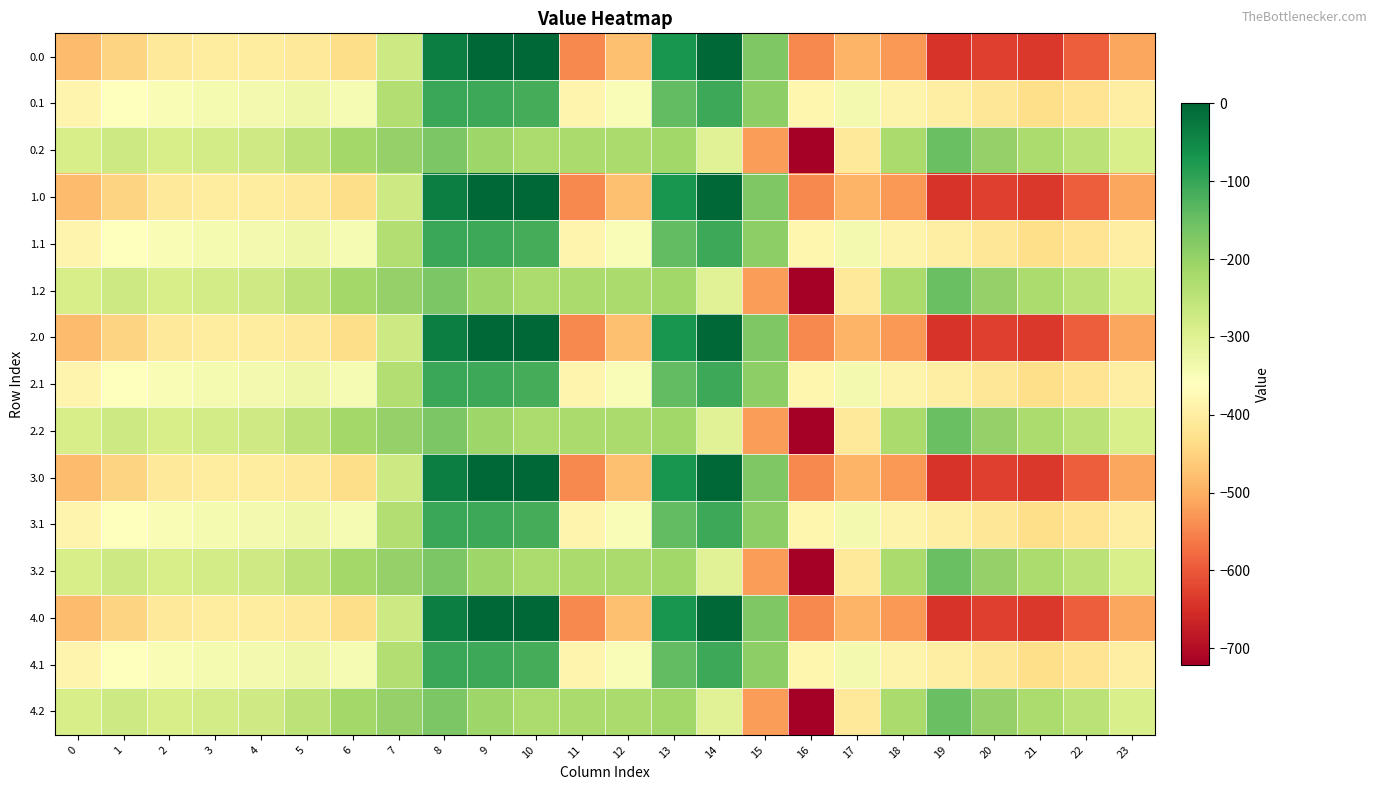

Reading left to right, extract all data points from this chart.

0.0: 0=-482.0	1=-449.5	2=-410.3	3=-404.4	4=-404.9	5=-410.8	6=-435.0	7=-270.7	8=-35.0	9=0.0	10=0.0	11=-544.3	12=-477.2	13=-70.2	14=-0.3	15=-172.8	16=-545.4	17=-493.8	18=-529.6	19=-644.5	20=-629.9	21=-638.4	22=-592.3	23=-511.3
0.1: 0=-384.6	1=-361.1	2=-347.9	3=-342.7	4=-339.6	5=-329.5	6=-345.2	7=-234.9	8=-102.3	9=-104.8	10=-114.0	11=-384.7	12=-350.8	13=-141.2	14=-105.5	15=-190.4	16=-380.5	17=-340.1	18=-388.5	19=-399.7	20=-414.5	21=-432.4	22=-419.9	23=-399.4
0.2: 0=-287.1	1=-272.7	2=-285.5	3=-281.0	4=-274.4	5=-248.1	6=-216.4	7=-199.0	8=-169.5	9=-209.6	10=-228.0	11=-225.2	12=-224.3	13=-212.2	14=-301.9	15=-522.2	16=-721.2	17=-409.5	18=-223.1	19=-151.1	20=-199.2	21=-226.4	22=-247.4	23=-287.5
1.0: 0=-482.0	1=-449.5	2=-410.3	3=-404.4	4=-404.9	5=-410.8	6=-435.0	7=-270.7	8=-35.0	9=0.0	10=0.0	11=-544.3	12=-477.2	13=-70.2	14=-0.3	15=-172.8	16=-545.4	17=-493.8	18=-529.6	19=-644.5	20=-629.9	21=-638.4	22=-592.3	23=-511.3
1.1: 0=-384.6	1=-361.1	2=-347.9	3=-342.7	4=-339.6	5=-329.5	6=-345.2	7=-234.9	8=-102.3	9=-104.8	10=-114.0	11=-384.7	12=-350.8	13=-141.2	14=-105.5	15=-190.4	16=-380.5	17=-340.1	18=-388.5	19=-399.7	20=-414.5	21=-432.4	22=-419.9	23=-399.4
1.2: 0=-287.1	1=-272.7	2=-285.5	3=-281.0	4=-274.4	5=-248.1	6=-216.4	7=-199.0	8=-169.5	9=-209.6	10=-228.0	11=-225.2	12=-224.3	13=-212.2	14=-301.9	15=-522.2	16=-721.2	17=-409.5	18=-223.1	19=-151.1	20=-199.2	21=-226.4	22=-247.4	23=-287.5
2.0: 0=-482.0	1=-449.5	2=-410.3	3=-404.4	4=-404.9	5=-410.8	6=-435.0	7=-270.7	8=-35.0	9=0.0	10=0.0	11=-544.3	12=-477.2	13=-70.2	14=-0.3	15=-172.8	16=-545.4	17=-493.8	18=-529.6	19=-644.5	20=-629.9	21=-638.4	22=-592.3	23=-511.3
2.1: 0=-384.6	1=-361.1	2=-347.9	3=-342.7	4=-339.6	5=-329.5	6=-345.2	7=-234.9	8=-102.3	9=-104.8	10=-114.0	11=-384.7	12=-350.8	13=-141.2	14=-105.5	15=-190.4	16=-380.5	17=-340.1	18=-388.5	19=-399.7	20=-414.5	21=-432.4	22=-419.9	23=-399.4
2.2: 0=-287.1	1=-272.7	2=-285.5	3=-281.0	4=-274.4	5=-248.1	6=-216.4	7=-199.0	8=-169.5	9=-209.6	10=-228.0	11=-225.2	12=-224.3	13=-212.2	14=-301.9	15=-522.2	16=-721.2	17=-409.5	18=-223.1	19=-151.1	20=-199.2	21=-226.4	22=-247.4	23=-287.5
3.0: 0=-482.0	1=-449.5	2=-410.3	3=-404.4	4=-404.9	5=-410.8	6=-435.0	7=-270.7	8=-35.0	9=0.0	10=0.0	11=-544.3	12=-477.2	13=-70.2	14=-0.3	15=-172.8	16=-545.4	17=-493.8	18=-529.6	19=-644.5	20=-629.9	21=-638.4	22=-592.3	23=-511.3
3.1: 0=-384.6	1=-361.1	2=-347.9	3=-342.7	4=-339.6	5=-329.5	6=-345.2	7=-234.9	8=-102.3	9=-104.8	10=-114.0	11=-384.7	12=-350.8	13=-141.2	14=-105.5	15=-190.4	16=-380.5	17=-340.1	18=-388.5	19=-399.7	20=-414.5	21=-432.4	22=-419.9	23=-399.4
3.2: 0=-287.1	1=-272.7	2=-285.5	3=-281.0	4=-274.4	5=-248.1	6=-216.4	7=-199.0	8=-169.5	9=-209.6	10=-228.0	11=-225.2	12=-224.3	13=-212.2	14=-301.9	15=-522.2	16=-721.2	17=-409.5	18=-223.1	19=-151.1	20=-199.2	21=-226.4	22=-247.4	23=-287.5
4.0: 0=-482.0	1=-449.5	2=-410.3	3=-404.4	4=-404.9	5=-410.8	6=-435.0	7=-270.7	8=-35.0	9=0.0	10=0.0	11=-544.3	12=-477.2	13=-70.2	14=-0.3	15=-172.8	16=-545.4	17=-493.8	18=-529.6	19=-644.5	20=-629.9	21=-638.4	22=-592.3	23=-511.3
4.1: 0=-384.6	1=-361.1	2=-347.9	3=-342.7	4=-339.6	5=-329.5	6=-345.2	7=-234.9	8=-102.3	9=-104.8	10=-114.0	11=-384.7	12=-350.8	13=-141.2	14=-105.5	15=-190.4	16=-380.5	17=-340.1	18=-388.5	19=-399.7	20=-414.5	21=-432.4	22=-419.9	23=-399.4
4.2: 0=-287.1	1=-272.7	2=-285.5	3=-281.0	4=-274.4	5=-248.1	6=-216.4	7=-199.0	8=-169.5	9=-209.6	10=-228.0	11=-225.2	12=-224.3	13=-212.2	14=-301.9	15=-522.2	16=-721.2	17=-409.5	18=-223.1	19=-151.1	20=-199.2	21=-226.4	22=-247.4	23=-287.5